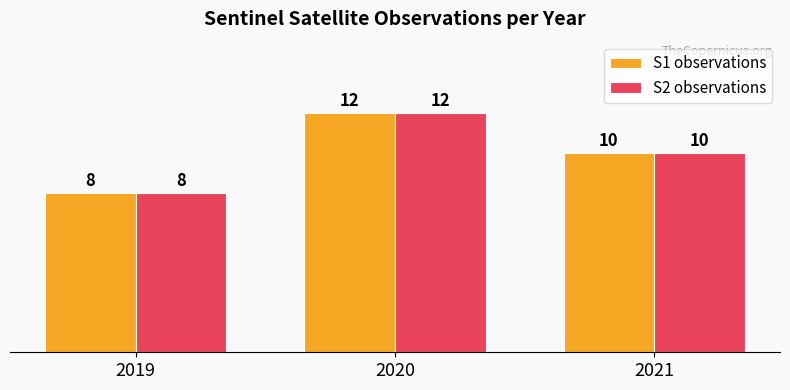

List the labels in order of S1 observations value, largest first.

2020, 2021, 2019